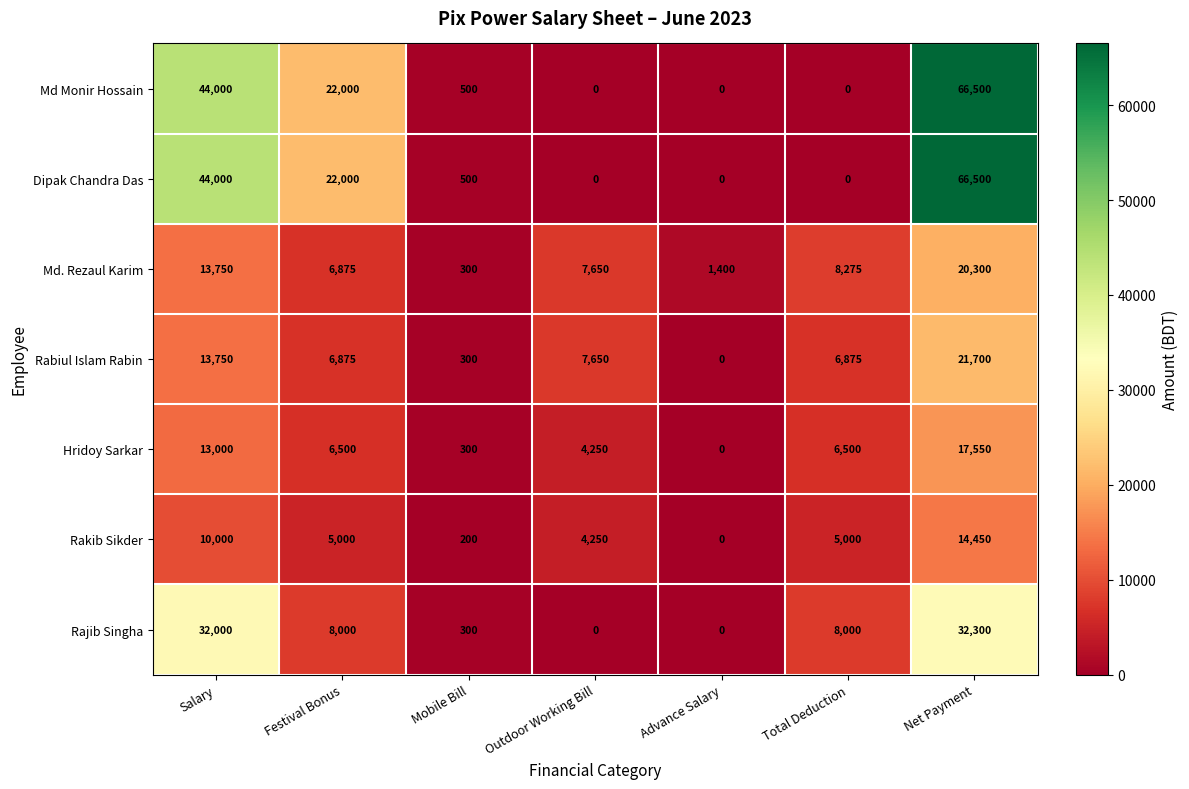

Count the number of categories in the chart.

7